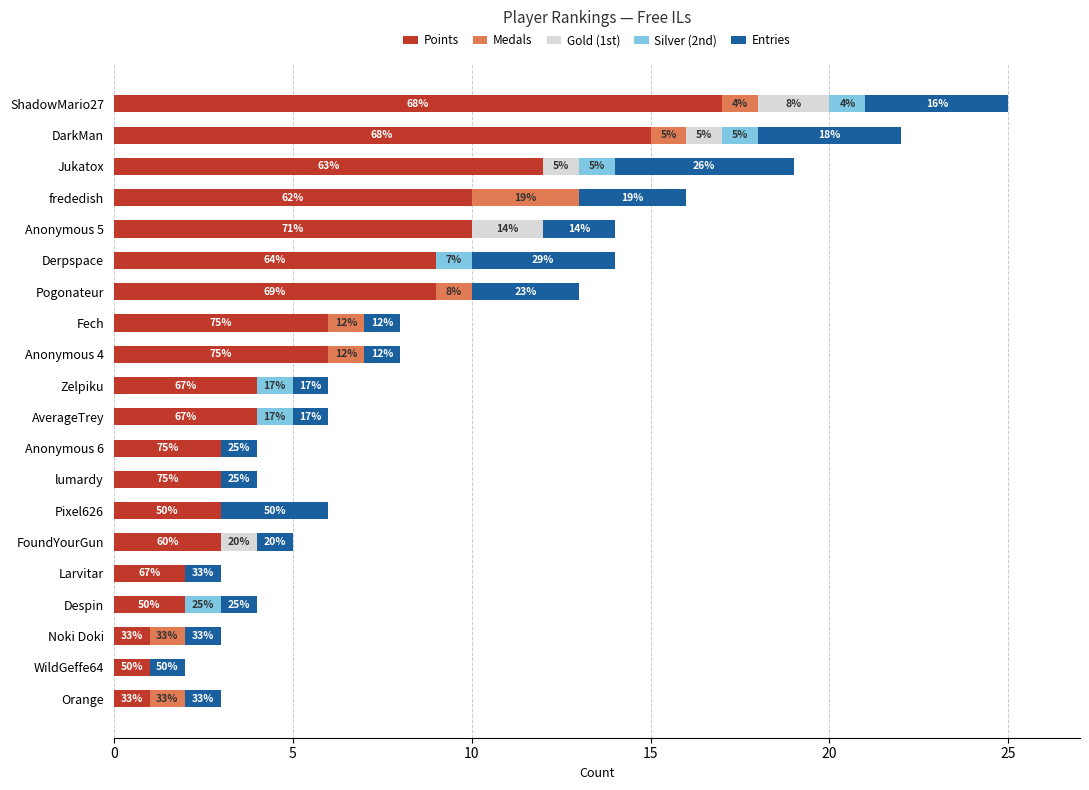

What are all the series names shown in the legend?

Points, Medals, Gold (1st), Silver (2nd), Entries